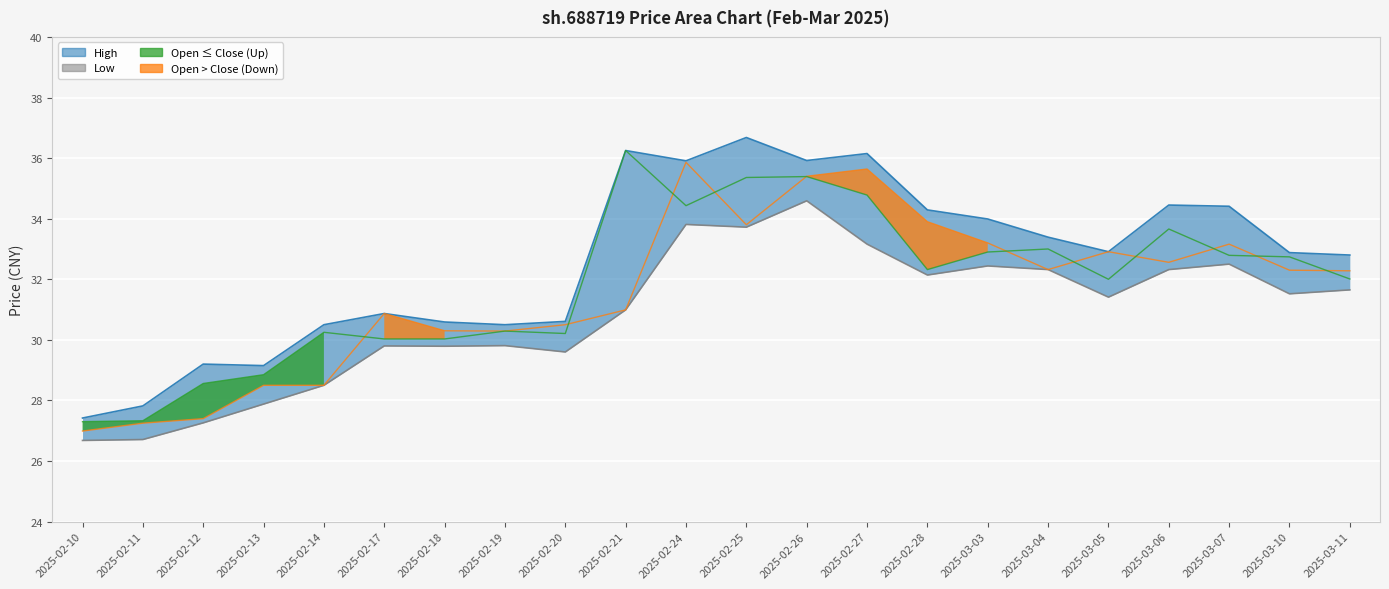

How many lines are shown in the chart?

4